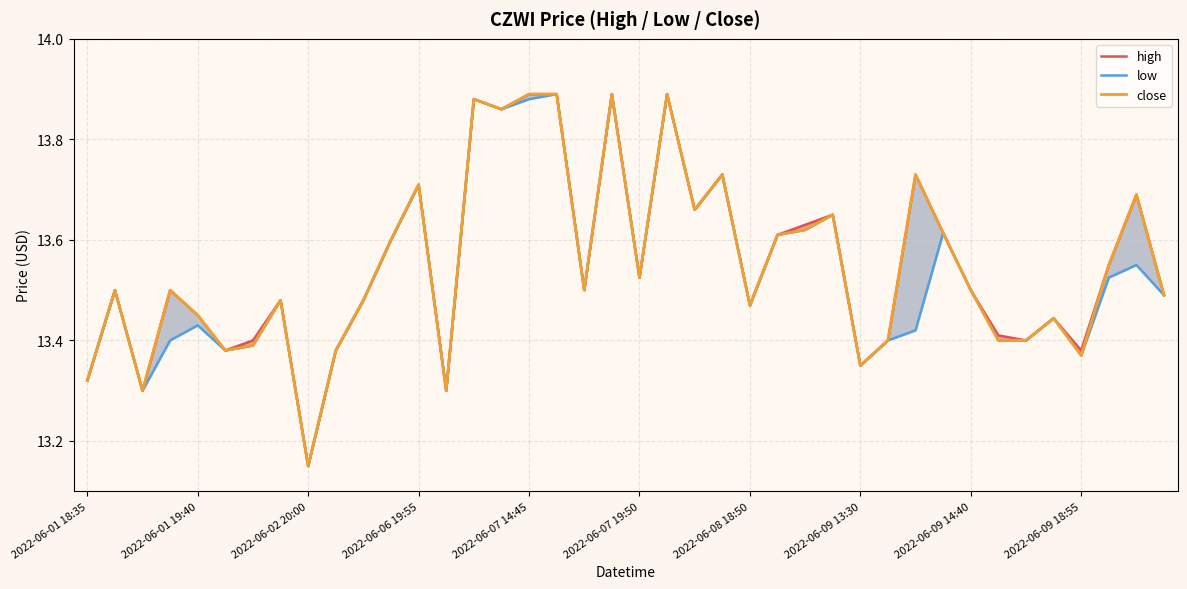

Rank the series by their maximum value, from lowest to highest.

high, low, close